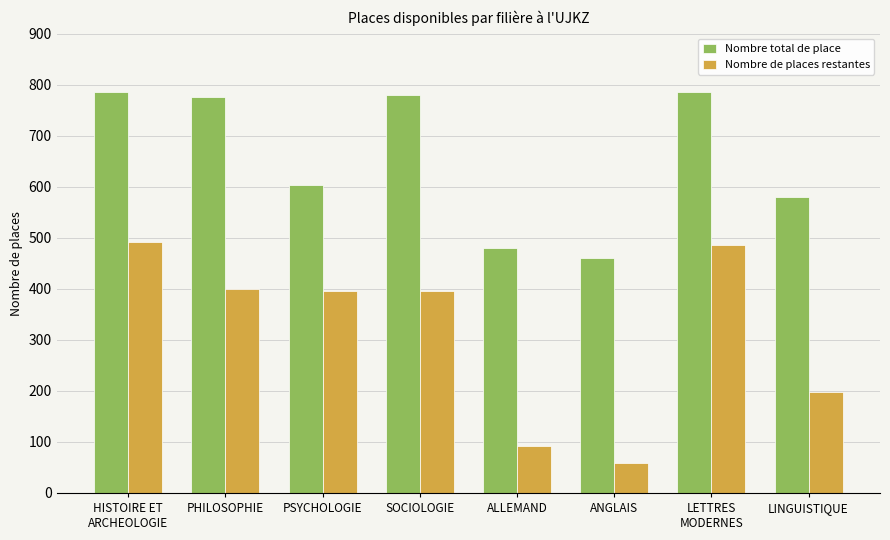

Which series has the widest spread of values?

Nombre de places restantes